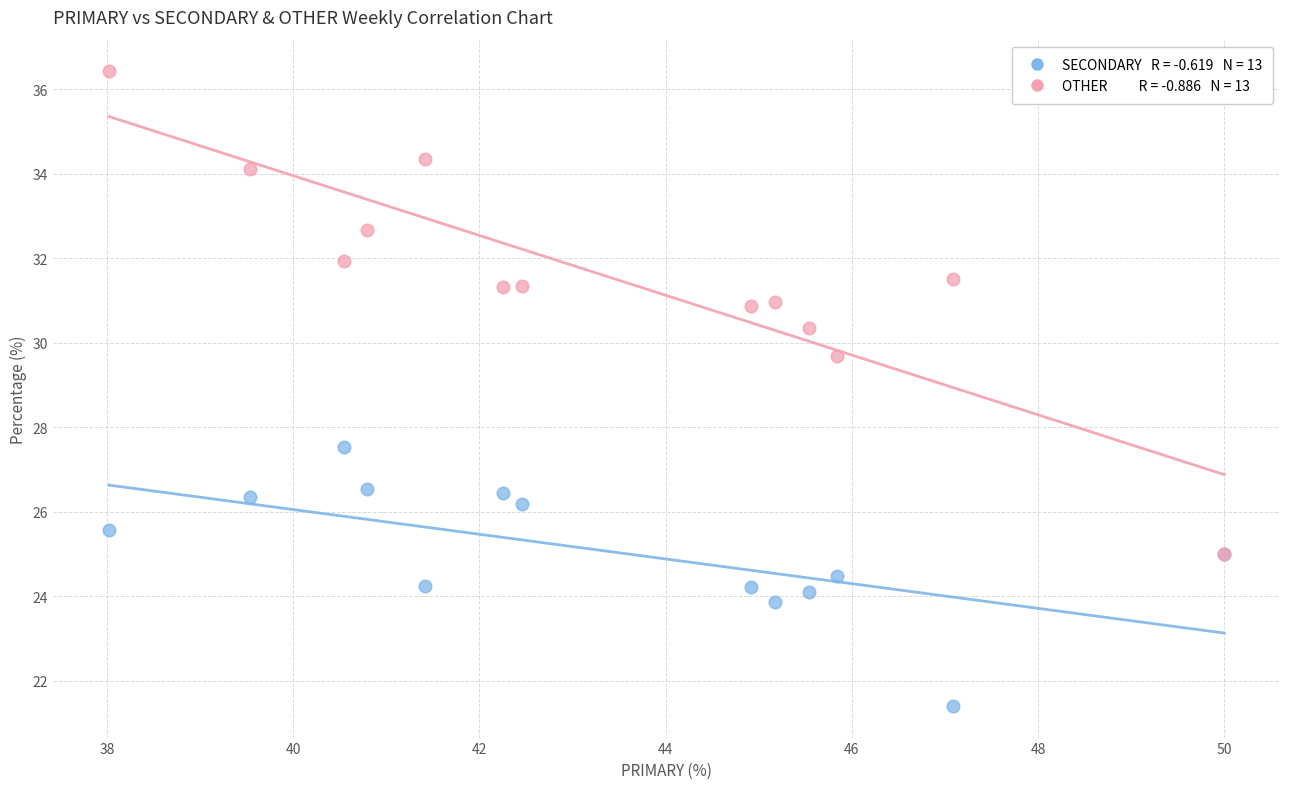

Across all series, what Y value is closest to 28?

27.5